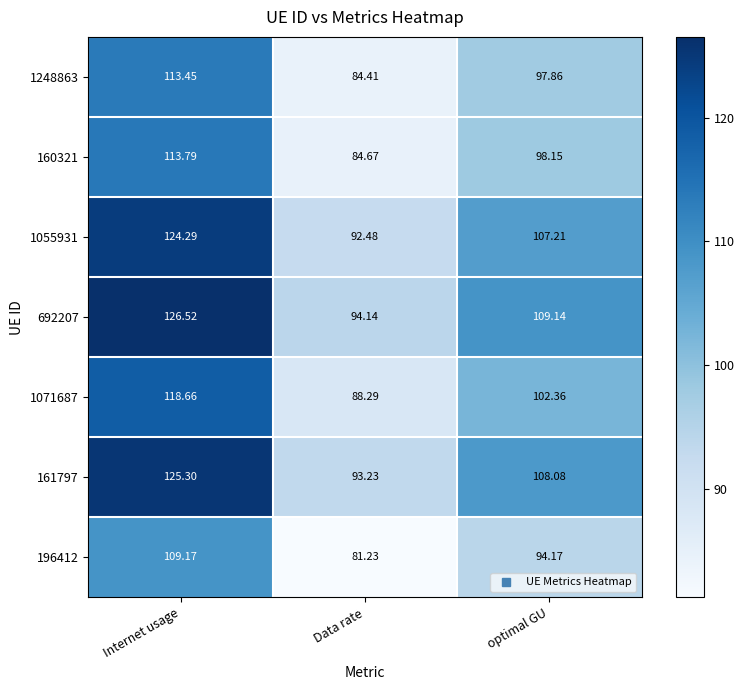

At which category is the sum across all series the highest?

Internet usage